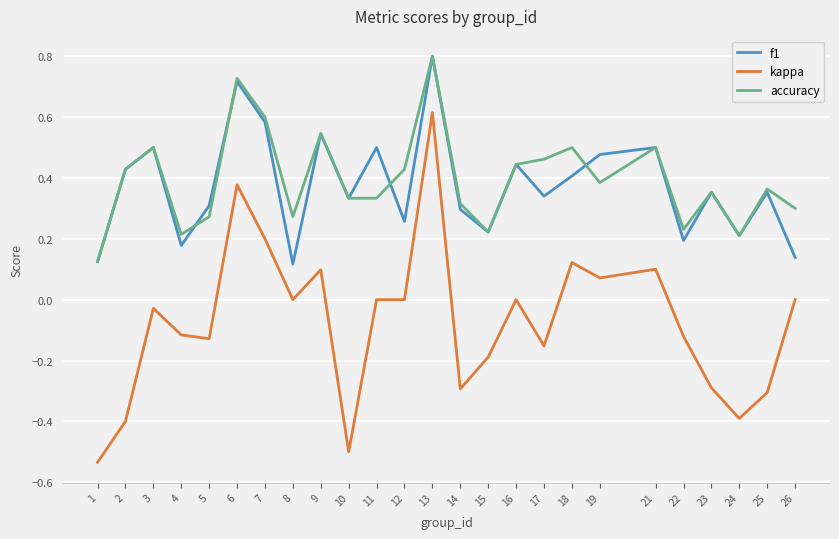

At which label does kappa first exceed 0?

6